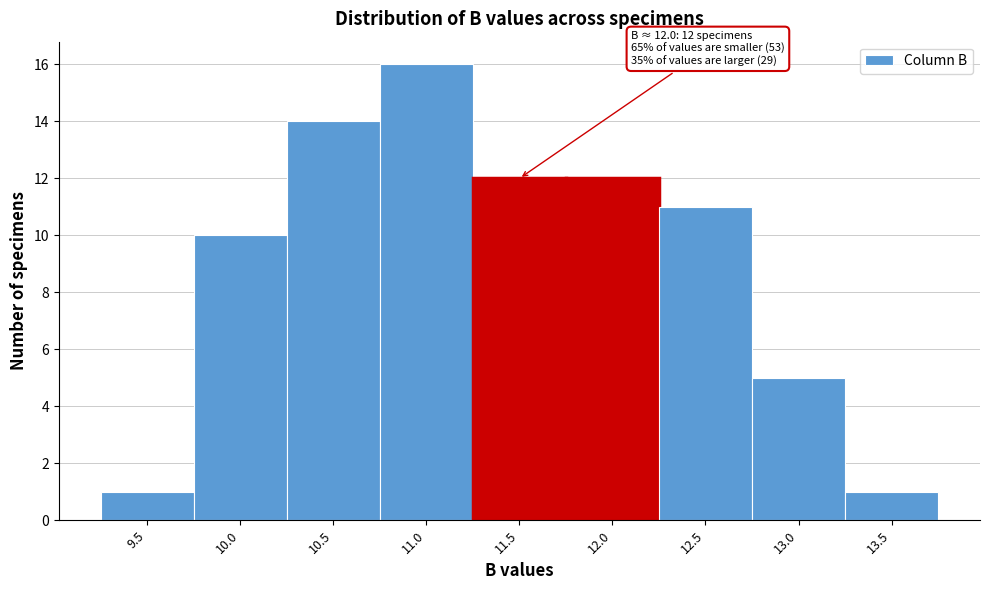

Reading left to right, extract all data points from this chart.

9.5=1	10.0=10	10.5=14	11.0=16	11.5=12	12.0=12	12.5=11	13.0=5	13.5=1